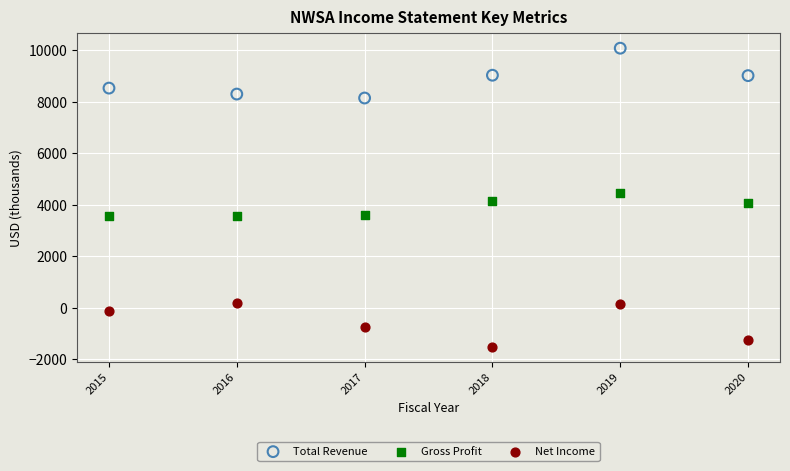

Which series contains the lowest Y value?

Net Income